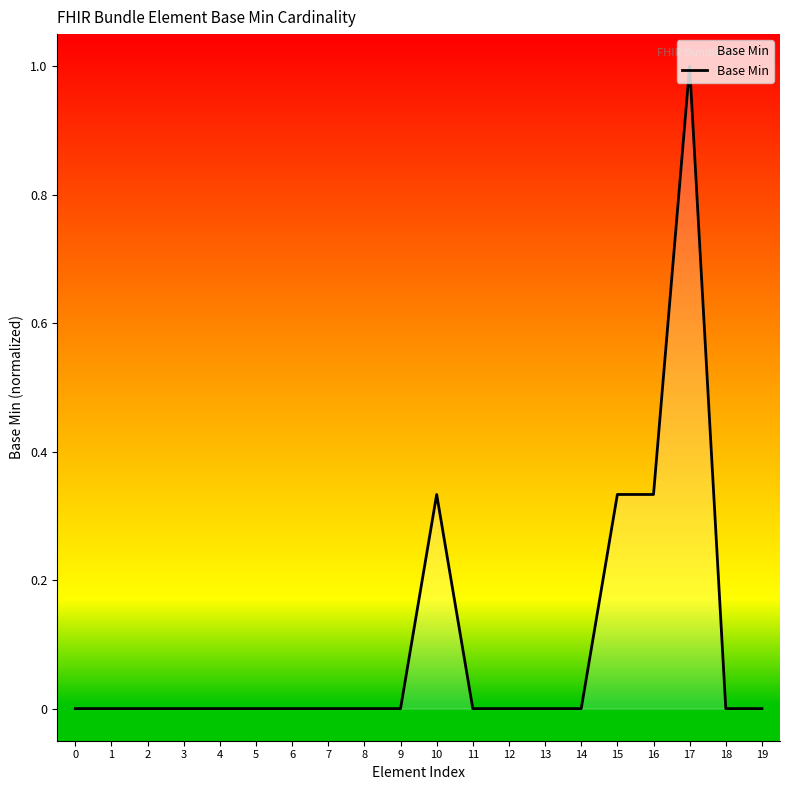

True or false: the data shows 0.4 at 8.

False